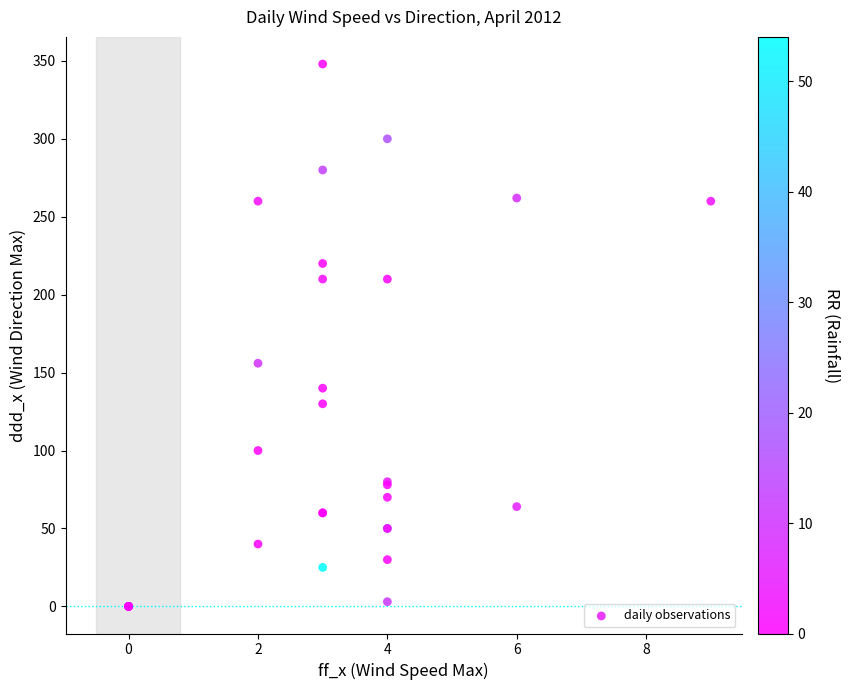

What Y value in the scatter plot is closest to 174?

156